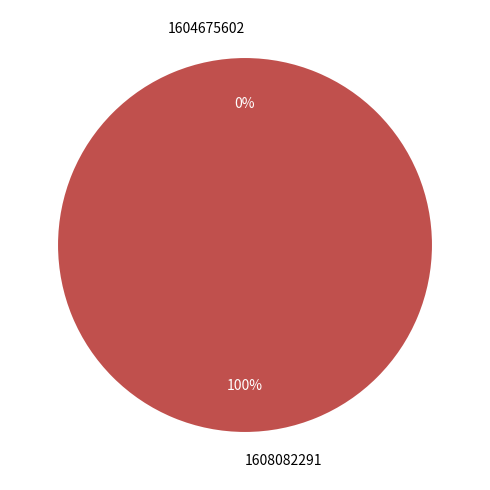

How many slices are in this pie chart?

2